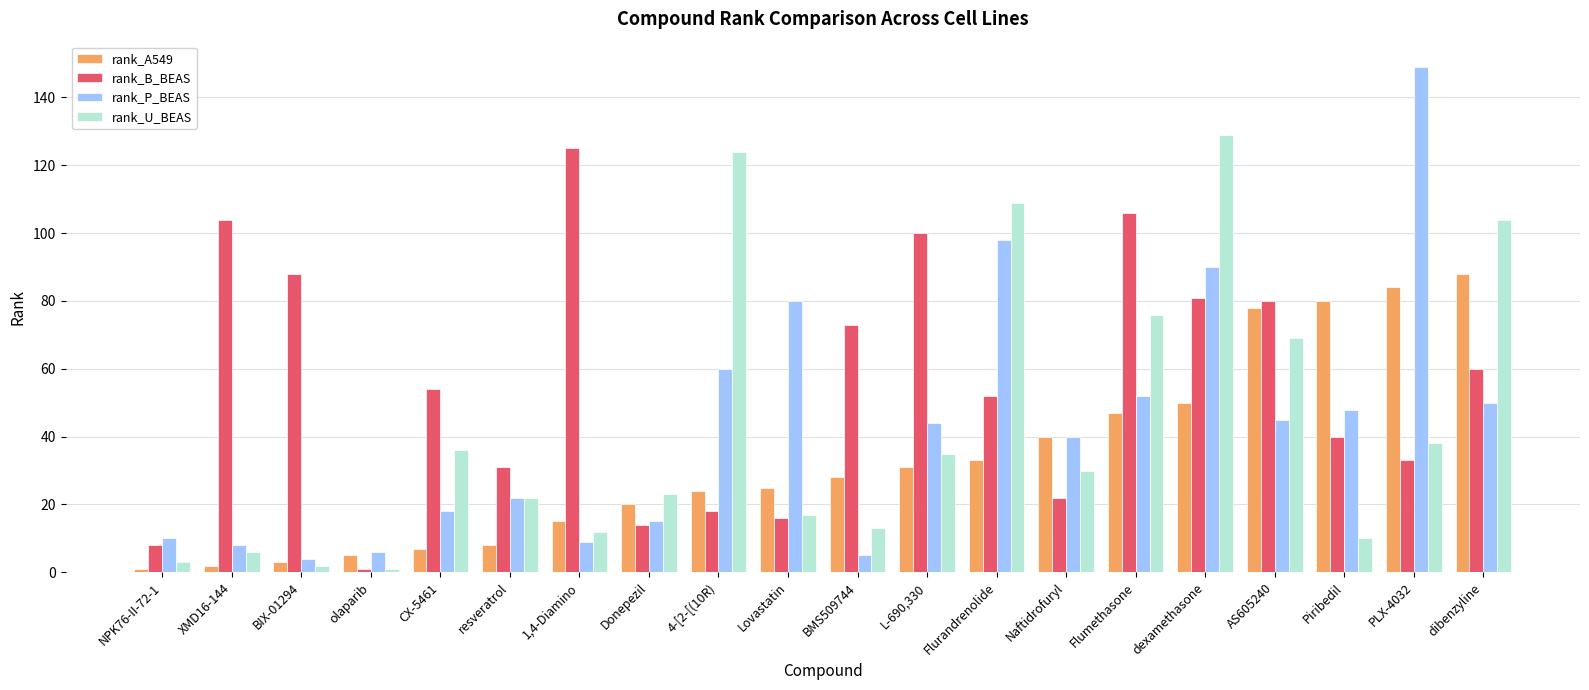

True or false: rank_U_BEAS has a value of 15 at Piribedil.

False